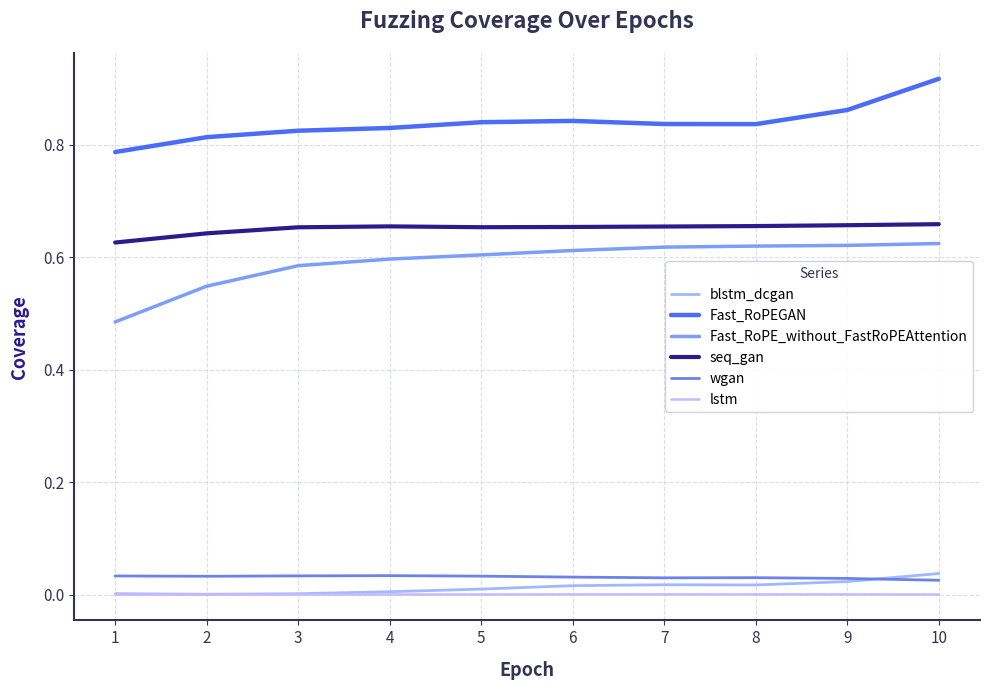

What is the value of the seq_gan point at the 2nd from the left?

0.6